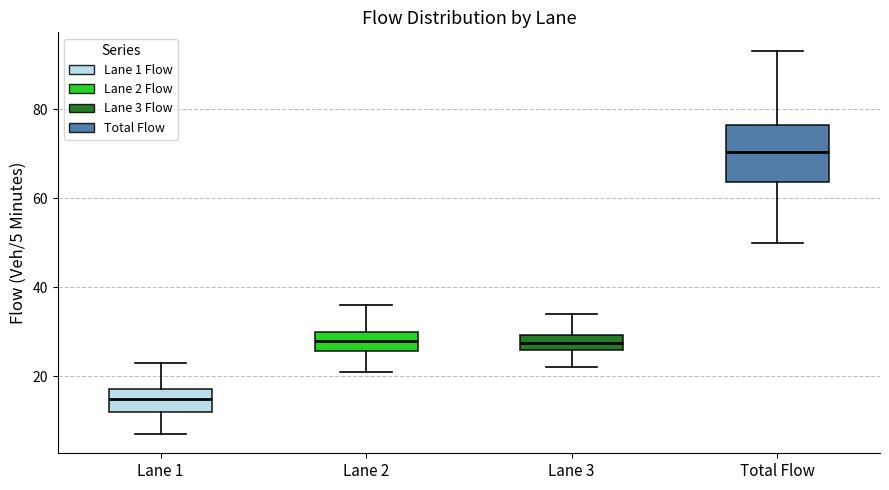

Which box's median line is the lowest?

Lane 1